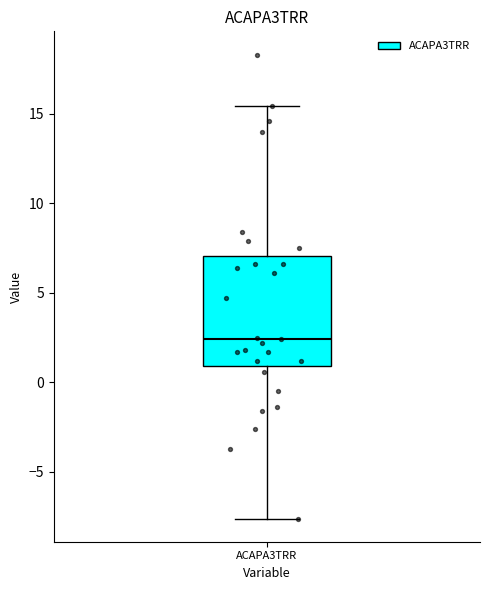

Read this box plot against the y-axis: the position of the median line, the range covered by the box, and the ends of both whiskers. The values are not printed on the chart, so give them approximately, as read against the axis.

median 2.5, box 1.0 to 7.0, whiskers -7.5 to 15.5